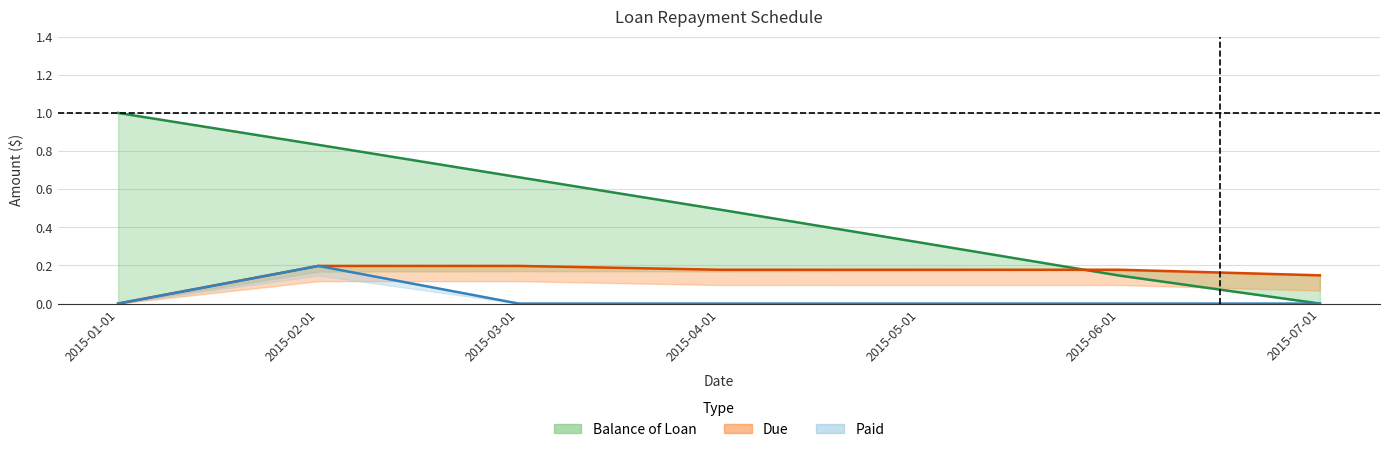

True or false: Balance of Loan has more than 0 points higher than both neighbors.

False